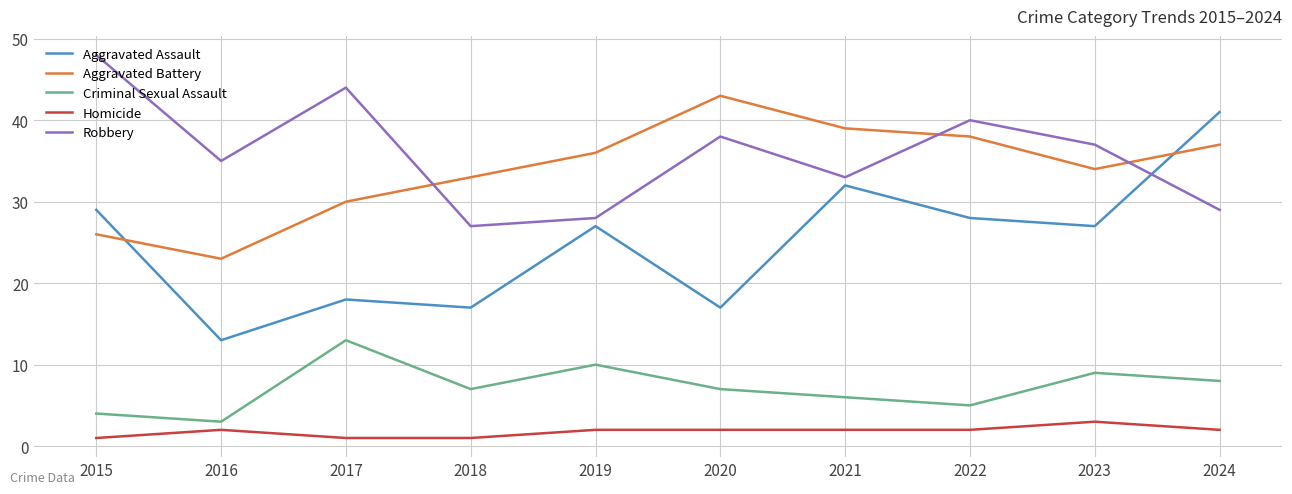

Which series has the widest spread of values?

Aggravated Assault